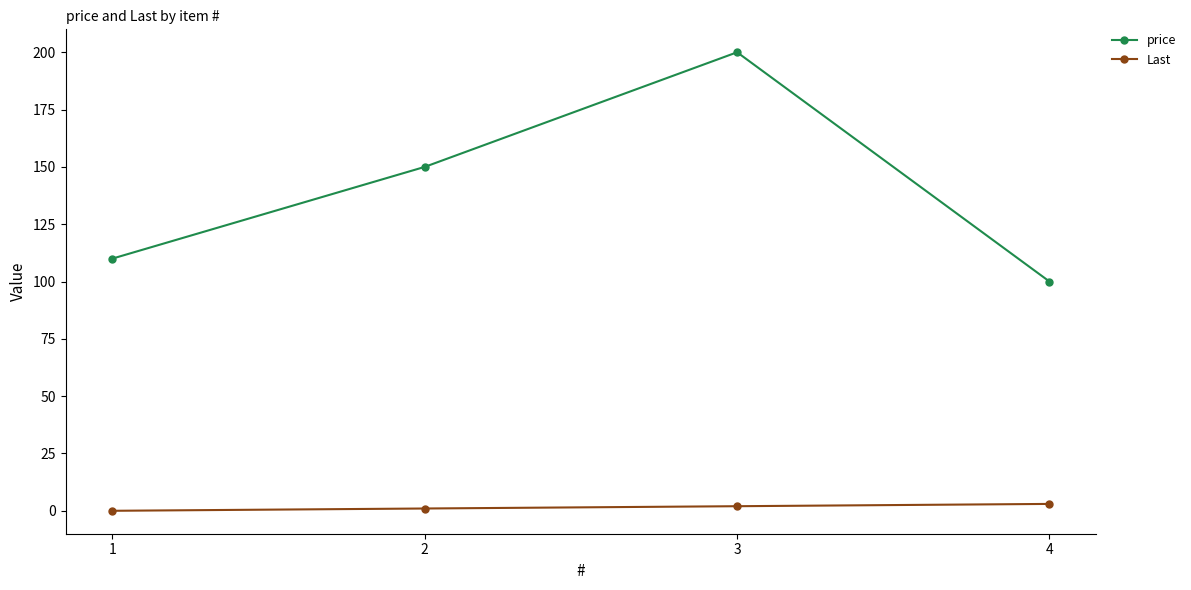

The price series shows 148 at 4. True or false?

False